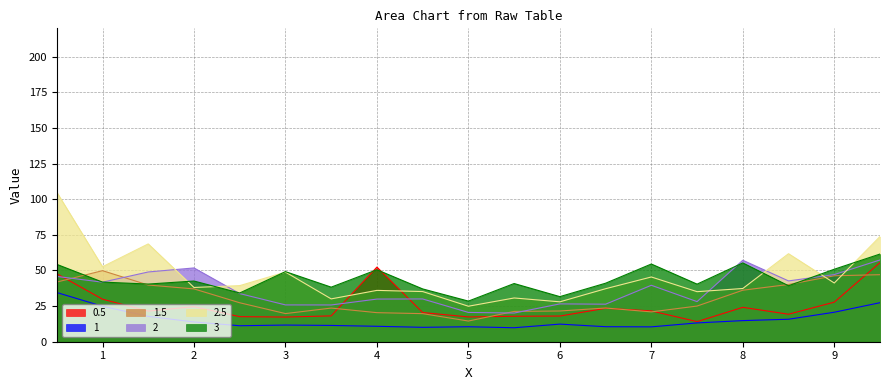

Which series changed the most between 1 and 3?

1.5